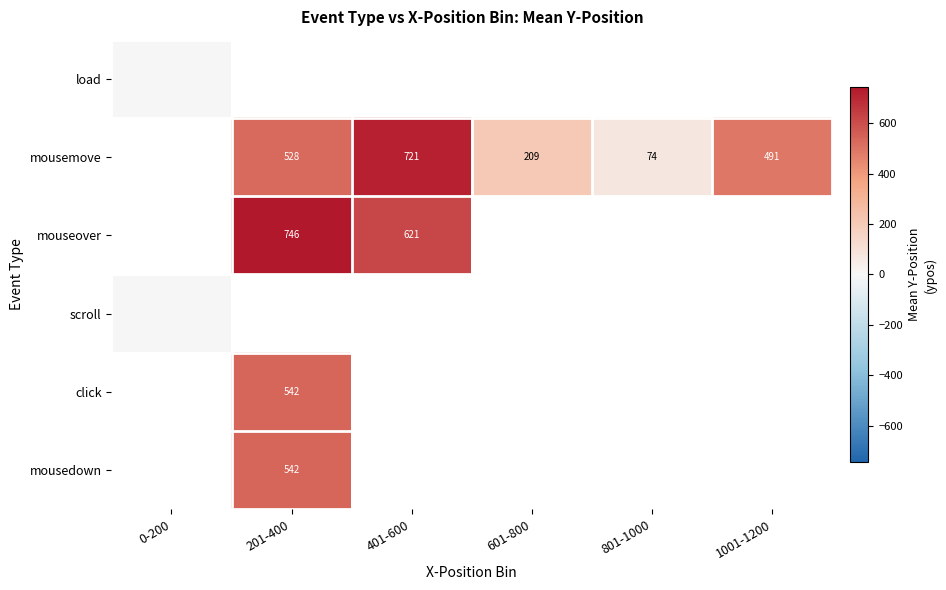

The value of mousemove at 201-400 is 738. True or false?

False